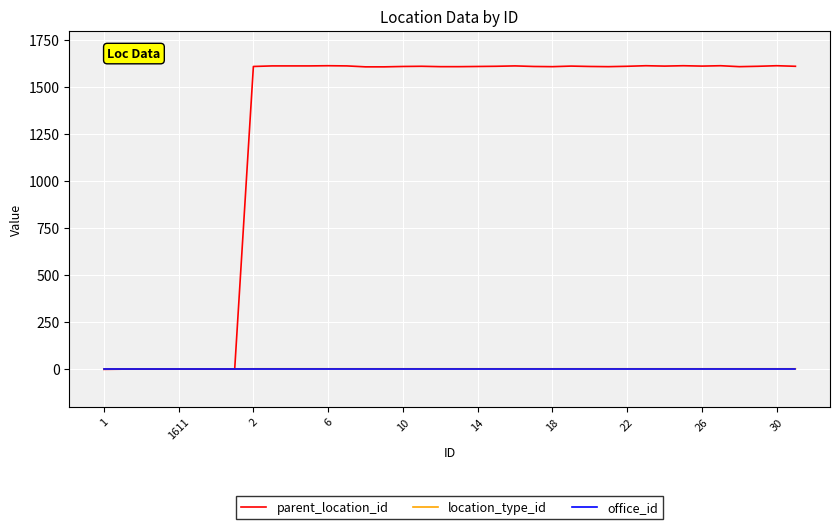

Which series has the widest spread of values?

parent_location_id